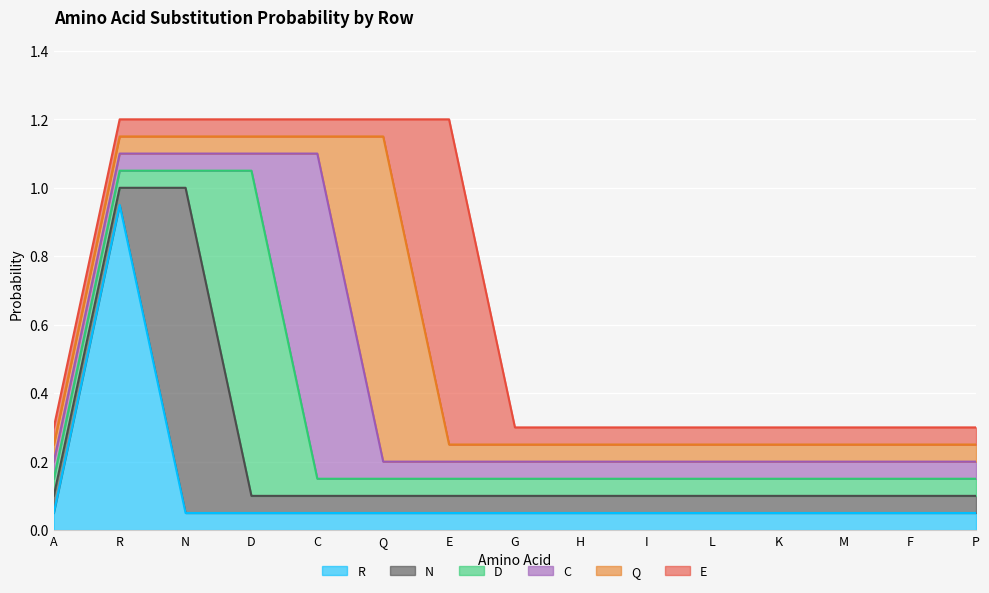

Which has a higher value, F or C?

F